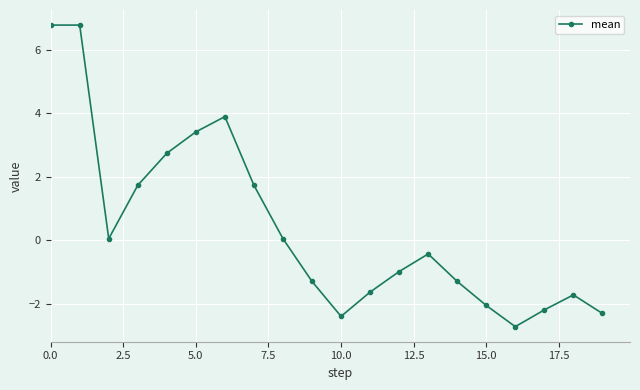

What is the maximum value shown in the chart?

6.8